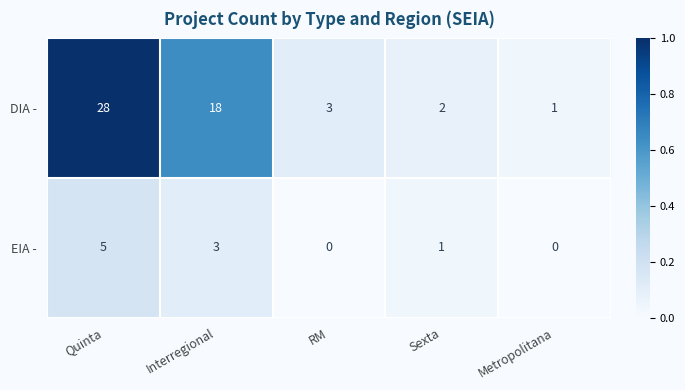

At Sexta, list the series in order from largest to smallest.

DIA -, EIA -